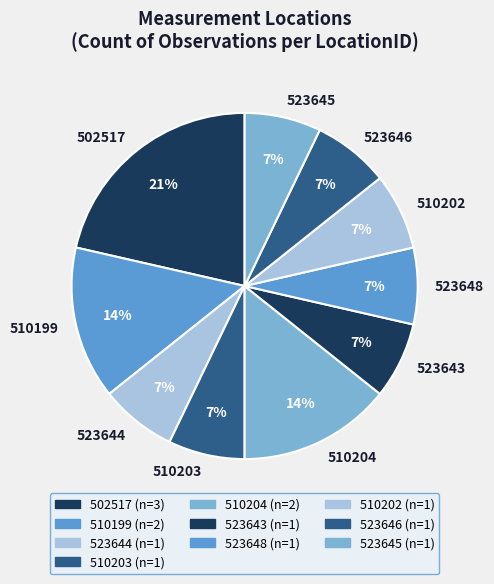

To the nearest percent, what is the average slice percentage?

10%